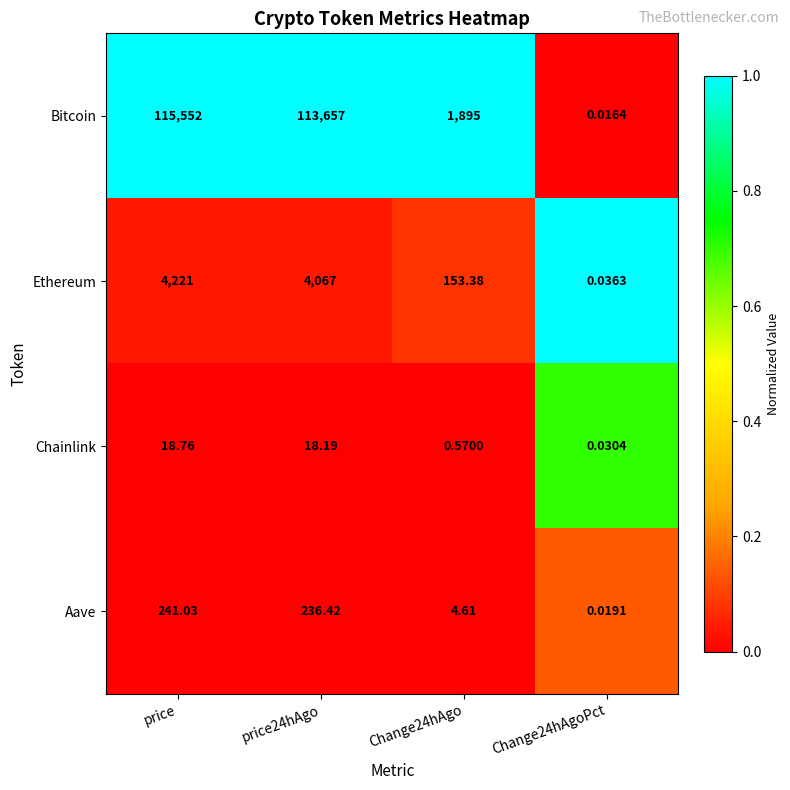

How many categories are shown in the chart?

4